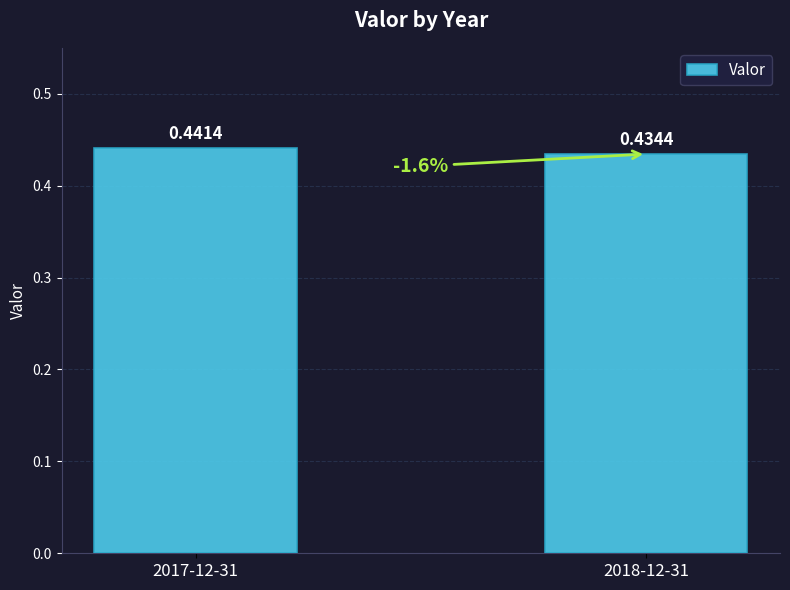

List the labels in order of value, smallest first.

2018-12-31, 2017-12-31